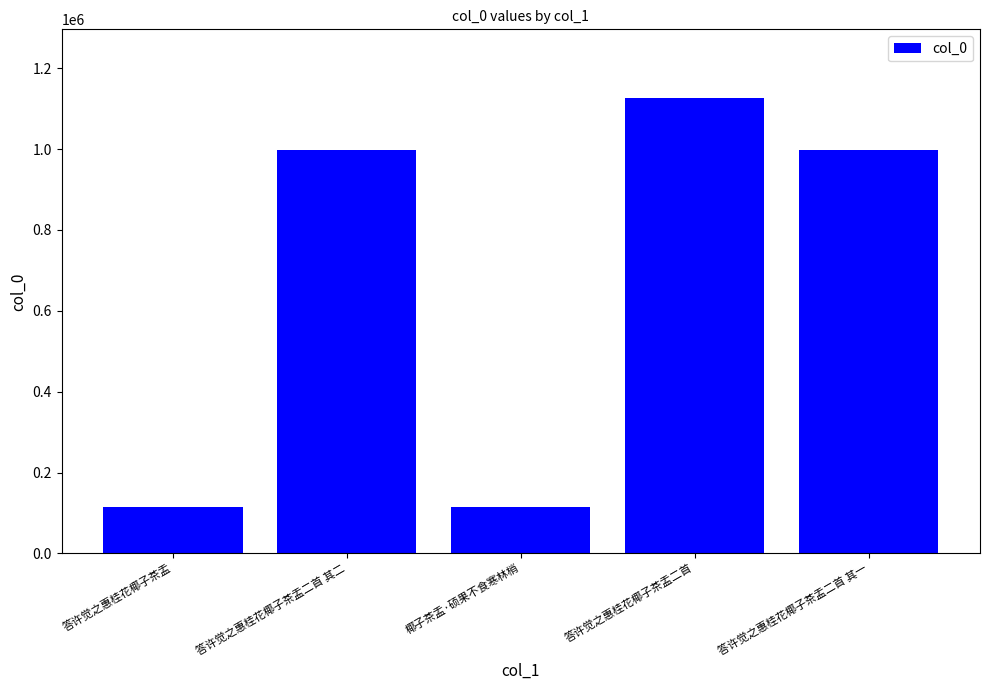

What is the value of the 3rd bar from the left?

114462